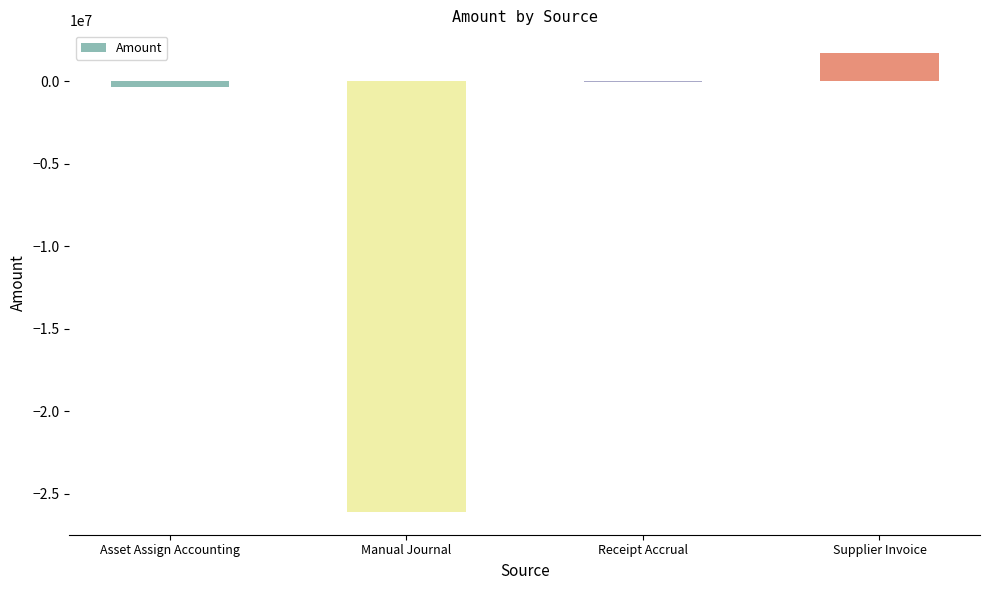

What is the maximum value shown in the chart?

1704959.8